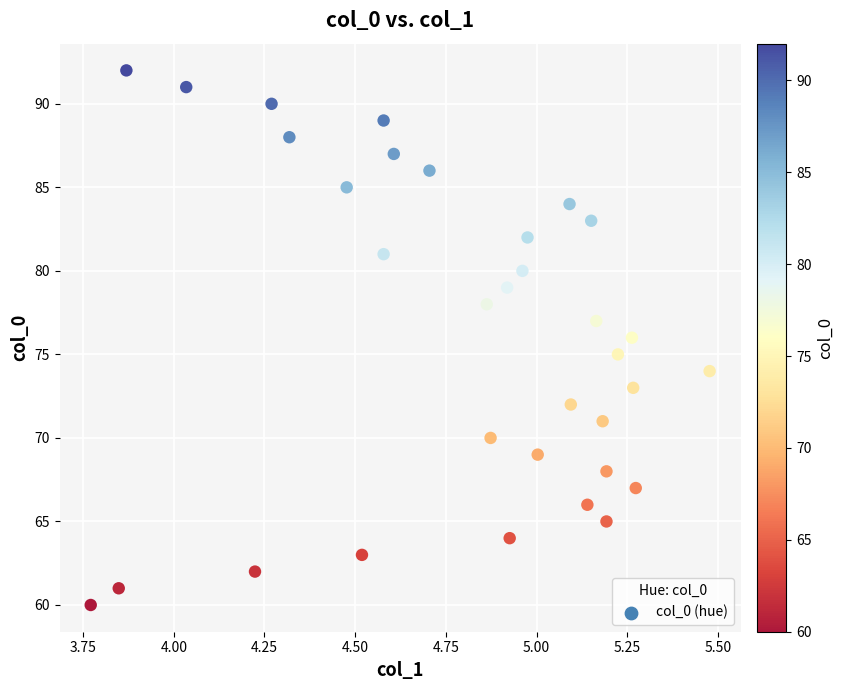

What is the range of Y values (max minus min)?

32